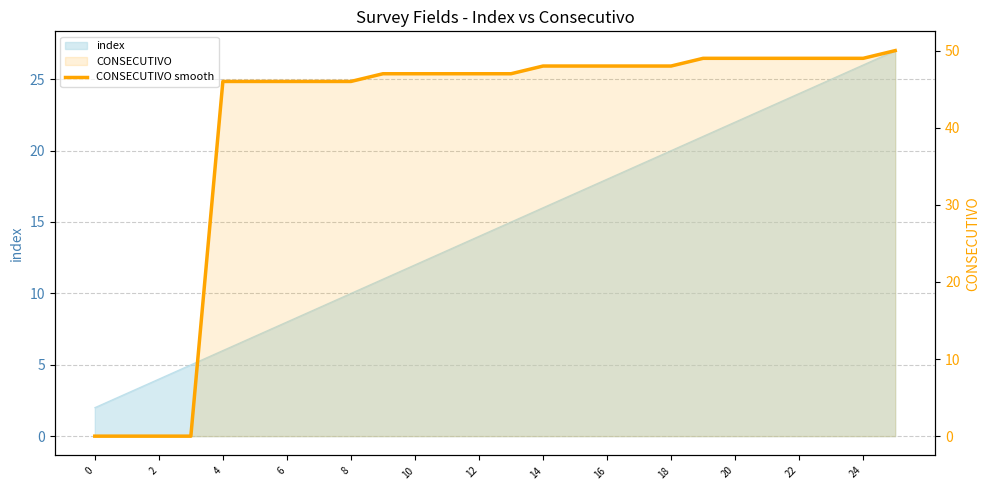

What is the average value?

40